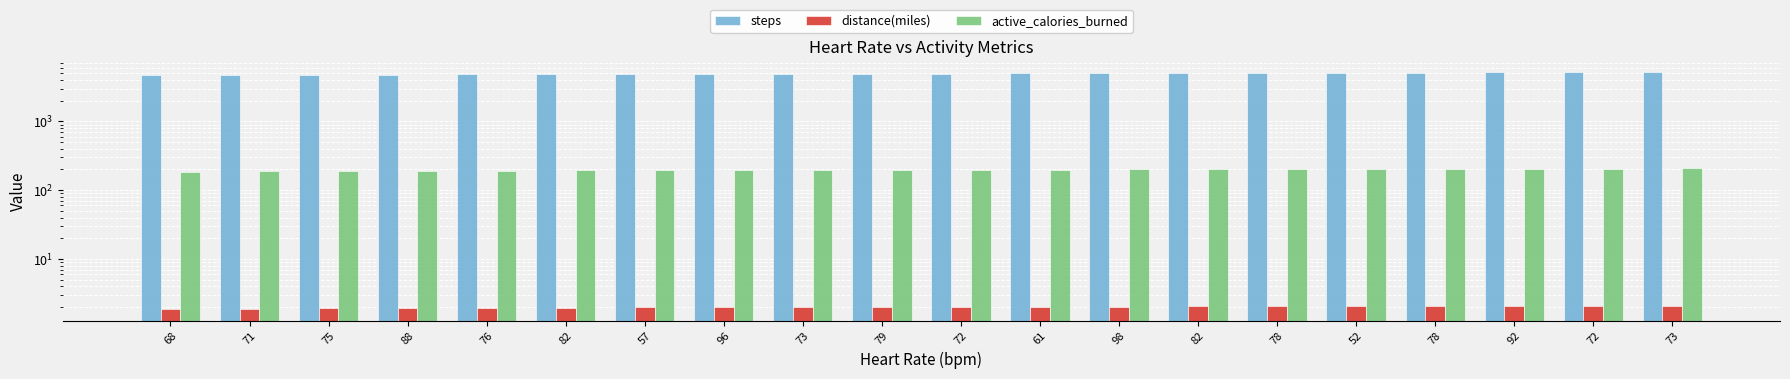

What is the label of the 19th bar from the left?

72